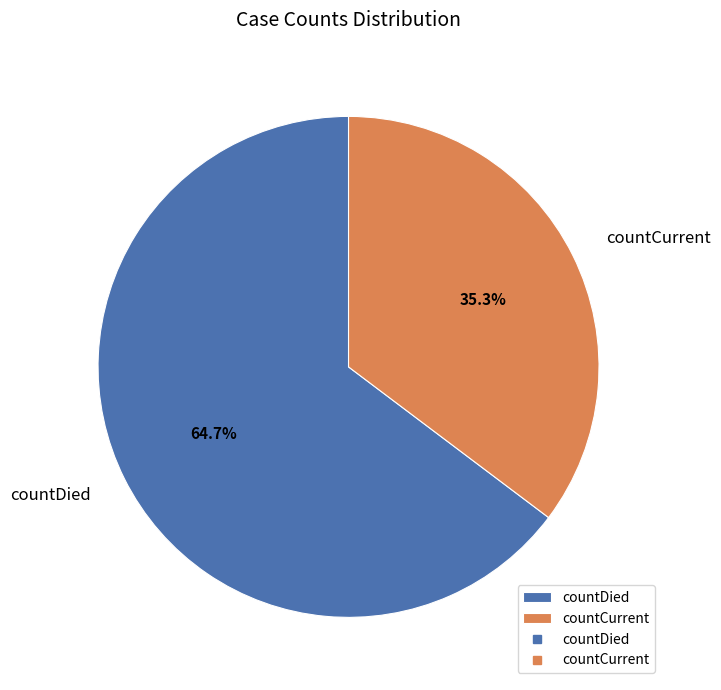

What percentage do countCurrent and countDied together represent?

100.0%